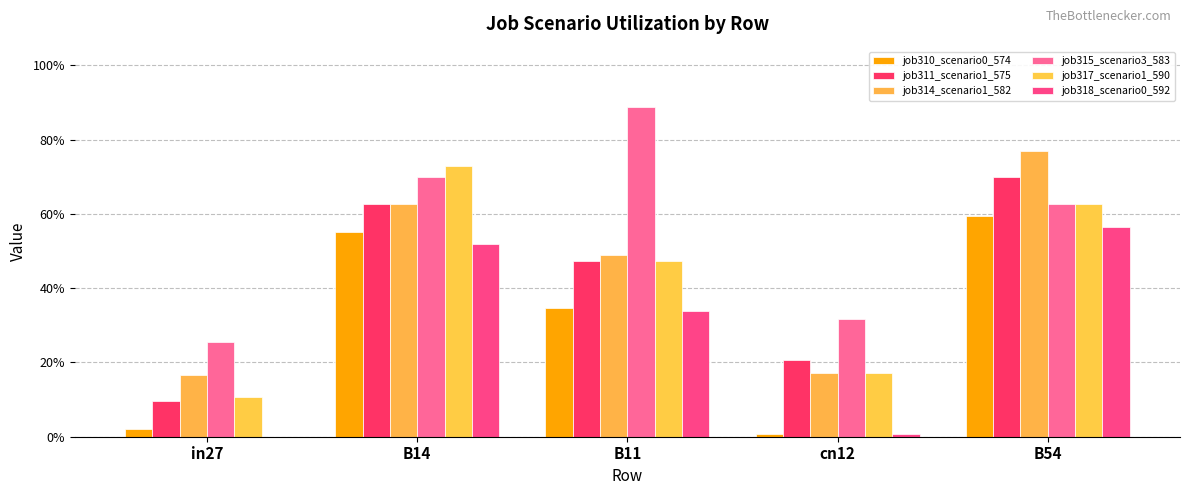

Does the chart contain stacked bars?

No